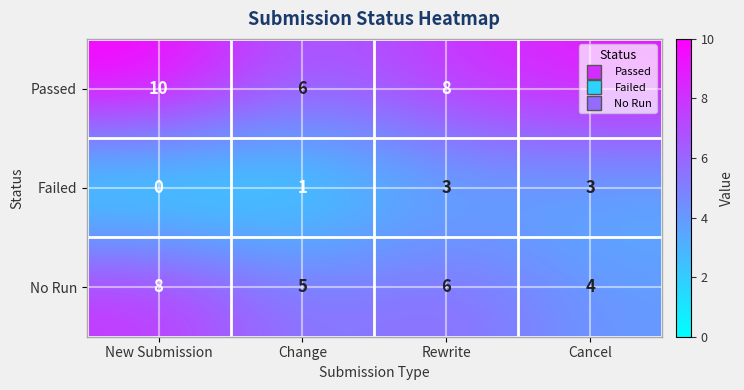

What is the average value of the Passed series?

8